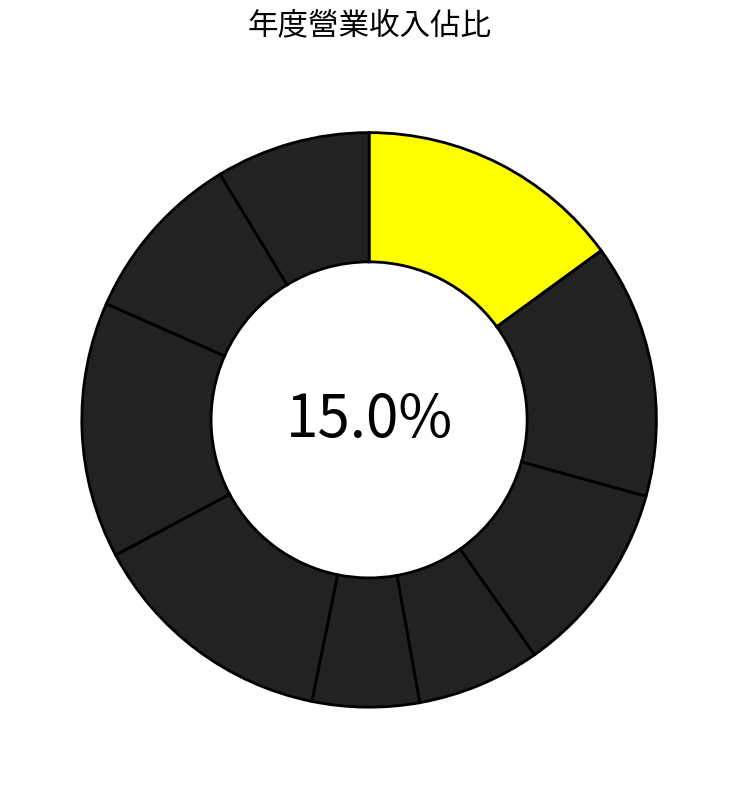

Is 2017 the majority of the pie?

No